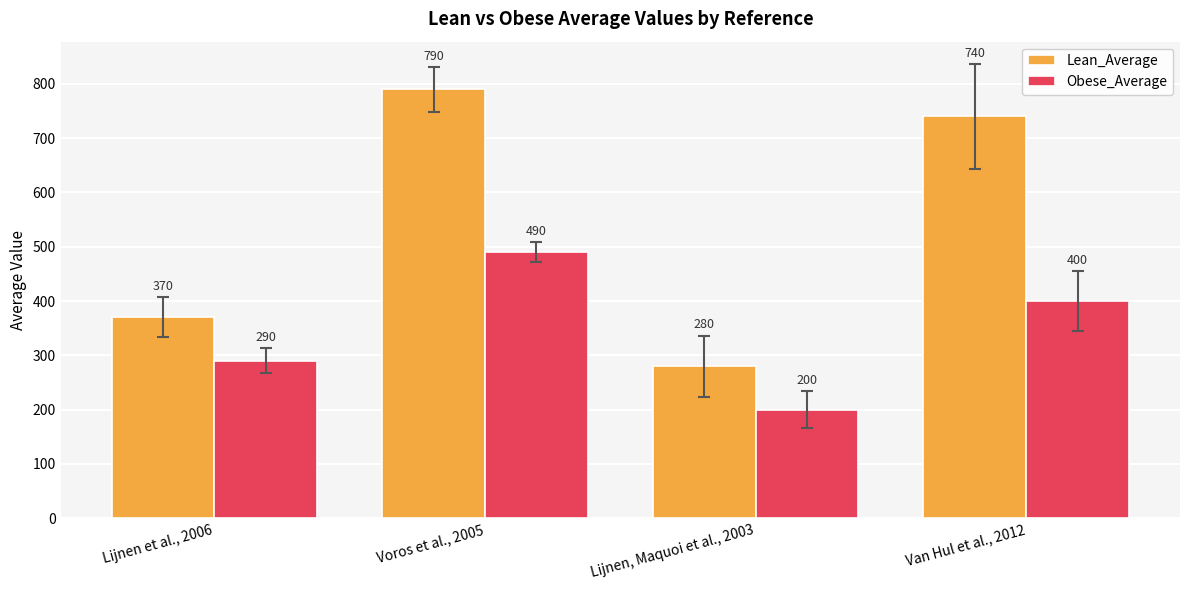

Reading right to left, what are all the values shown in this chart?

Lean_Average: Van Hul et al., 2012=740	Lijnen, Maquoi et al., 2003=280	Voros et al., 2005=790	Lijnen et al., 2006=370
Obese_Average: Van Hul et al., 2012=400	Lijnen, Maquoi et al., 2003=200	Voros et al., 2005=490	Lijnen et al., 2006=290